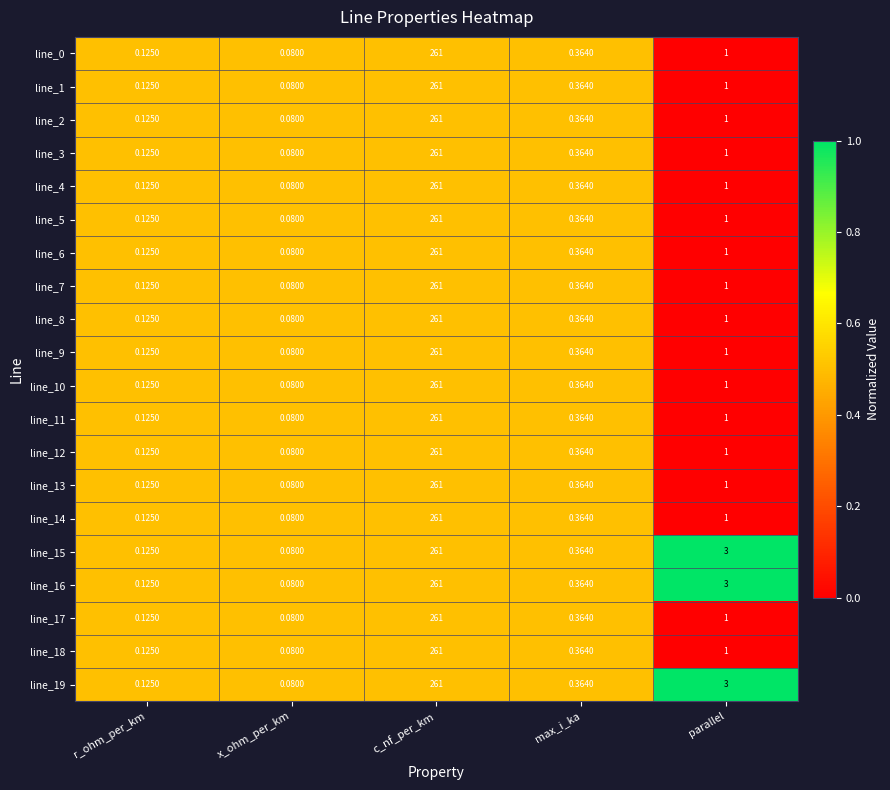

What is the total value across all series at x_ohm_per_km?

1.6